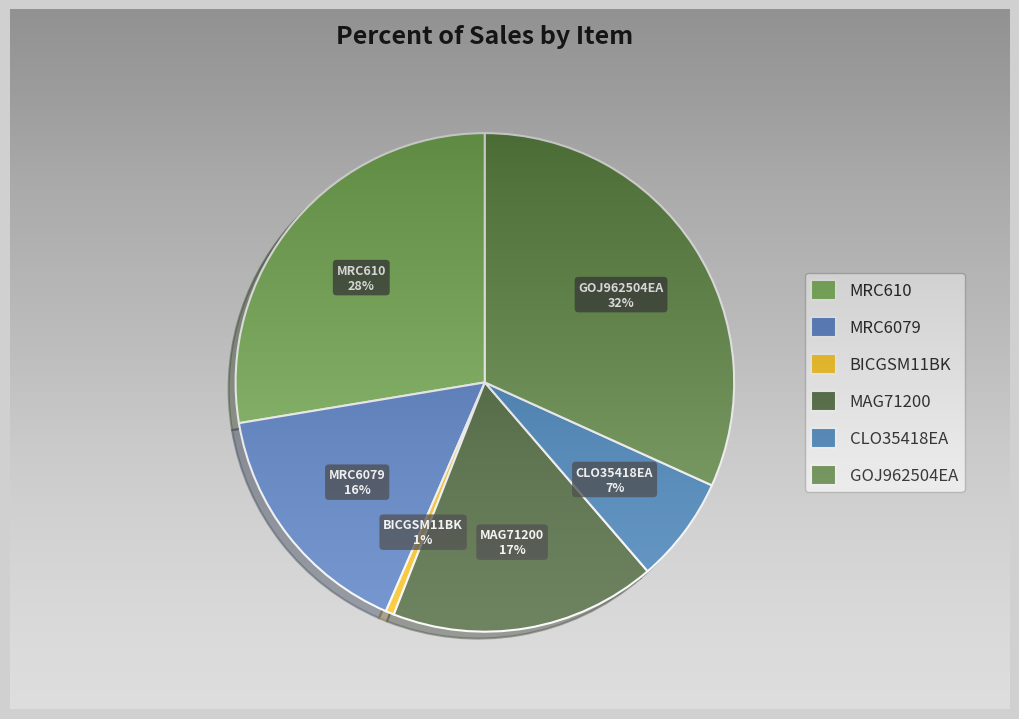

How many slices are in this pie chart?

6